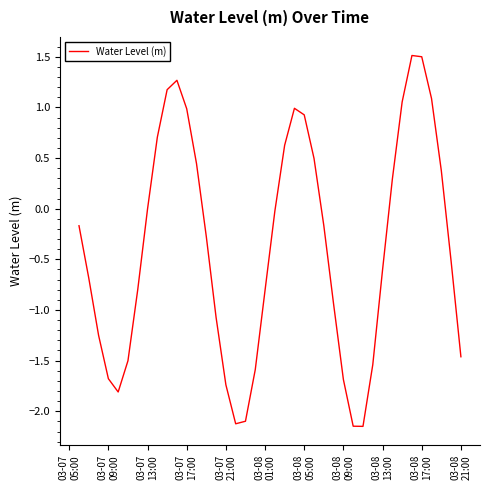

Does the chart display data point markers on the line(s)?

No